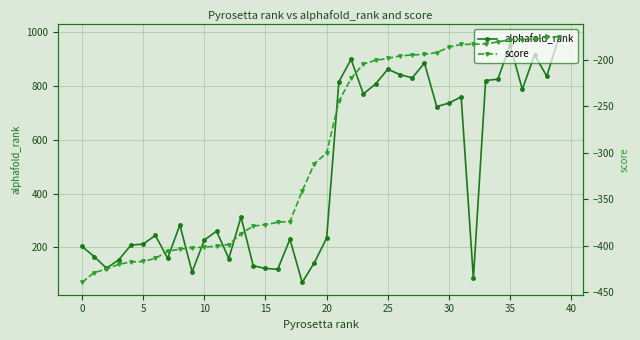

True or false: alphafold_rank has more than 2 points higher than both neighbors.

True